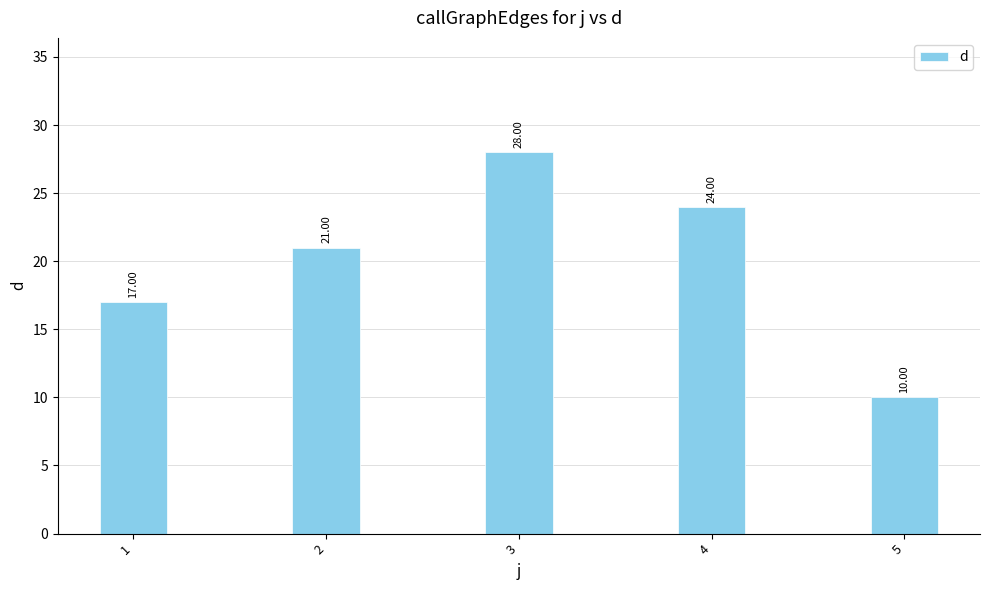

At which category does the chart reach its minimum across all series?

5